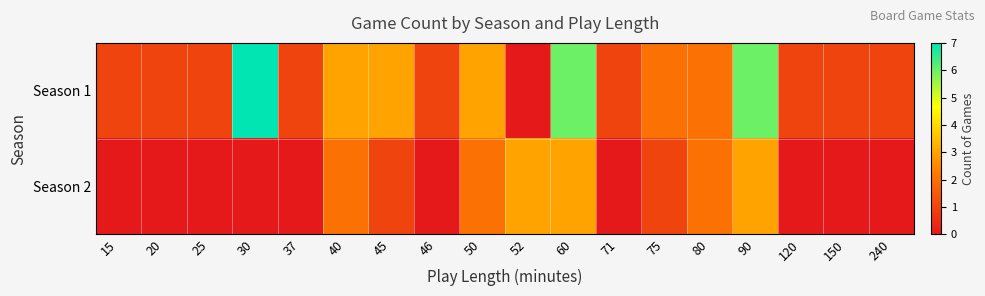

What is the total value across all series at 90?

9